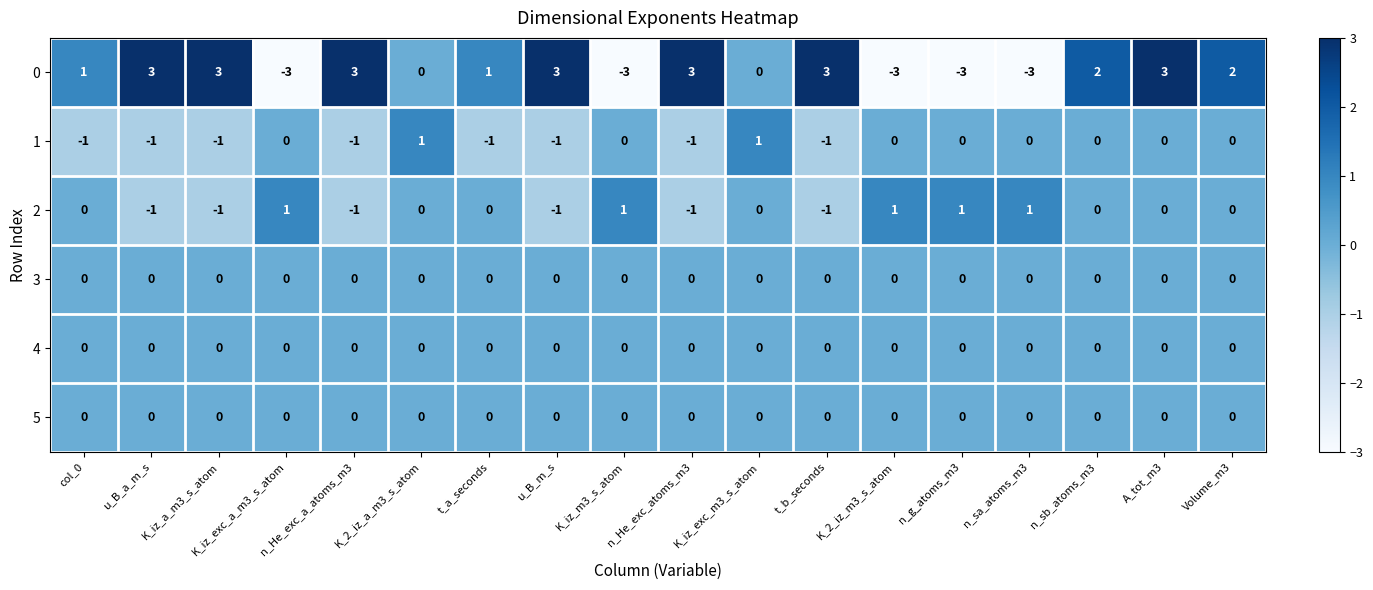

The value of 5 at A_tot_m3 is 0. True or false?

True